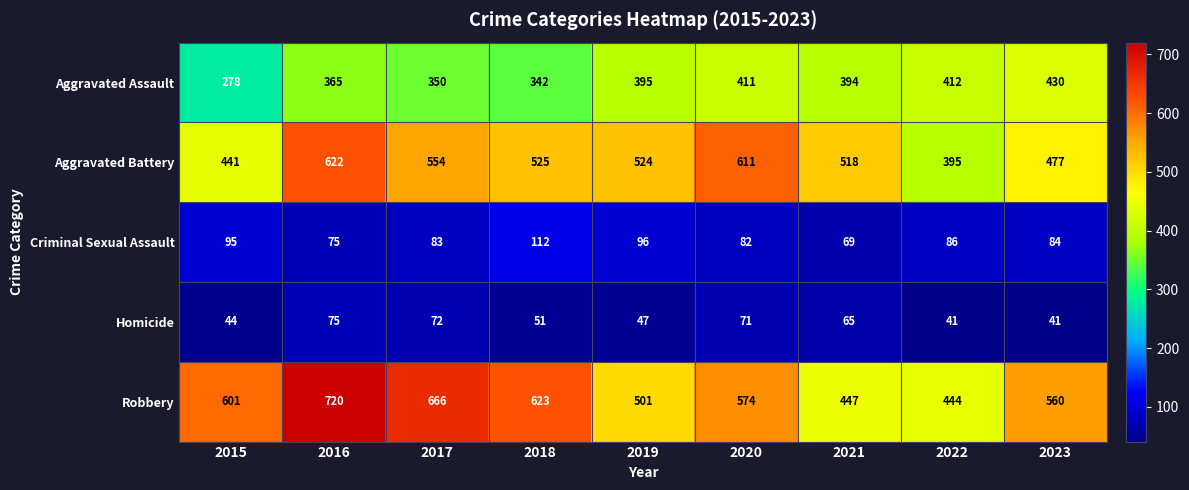

Rank the series by their maximum value, from lowest to highest.

Homicide, Criminal Sexual Assault, Aggravated Assault, Aggravated Battery, Robbery